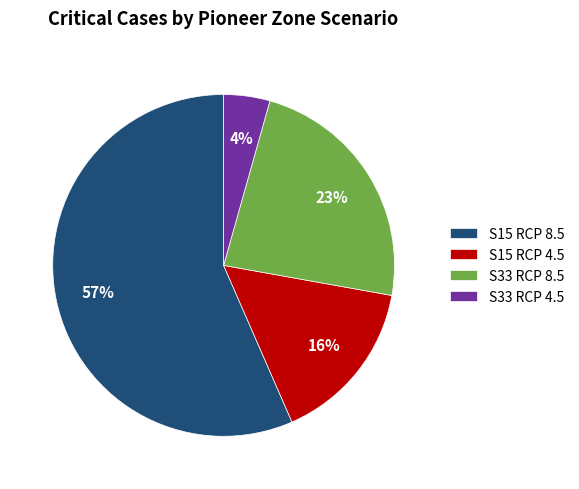

How many slices are in this pie chart?

4